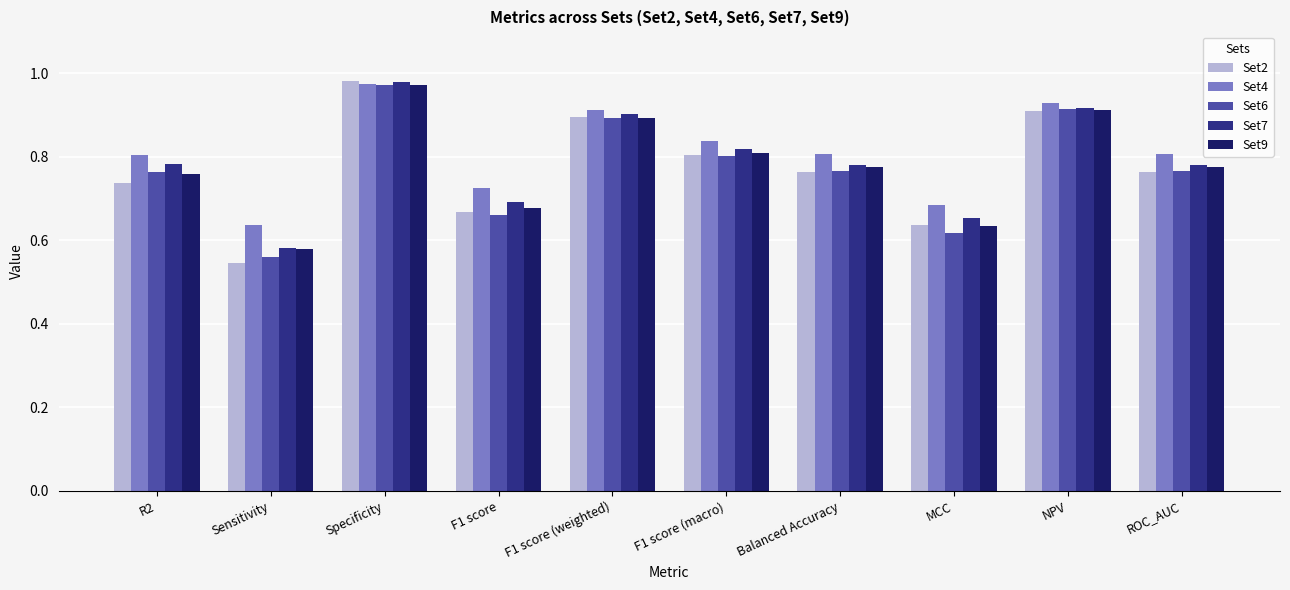

Is the value of Set9 at F1 score greater than the value of Set4 at F1 score (macro)?

No